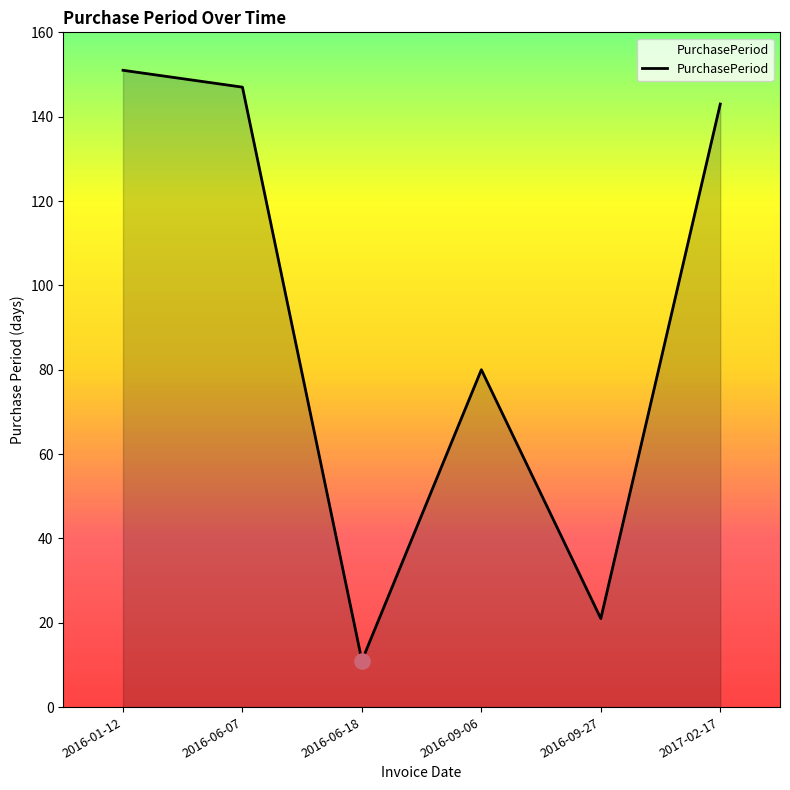

Which has a higher value, 2017-02-17 or 2016-06-18?

2017-02-17